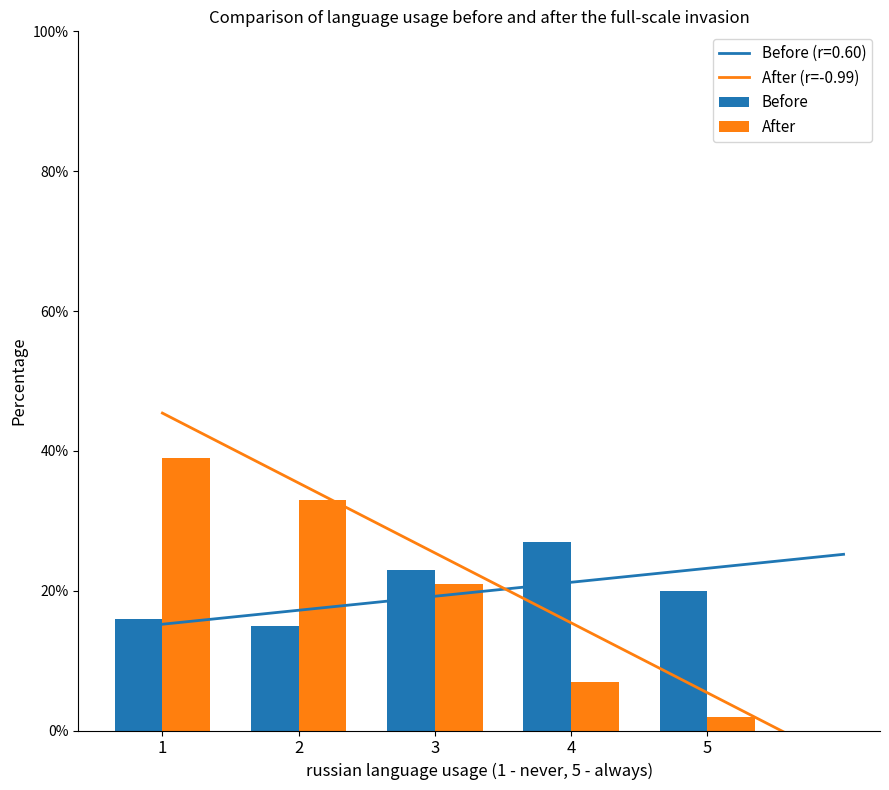

Between 1 and 3, which is larger?

3